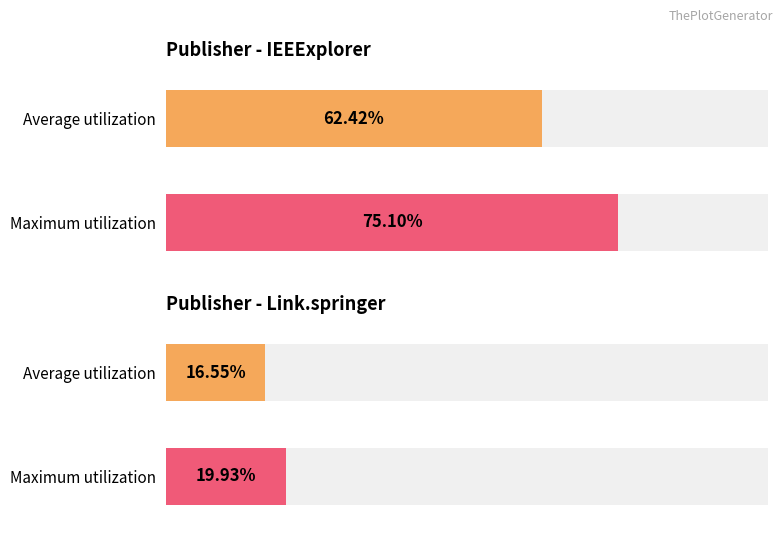

List the series in order of their peak value, highest first.

Maximum utilization, Average utilization